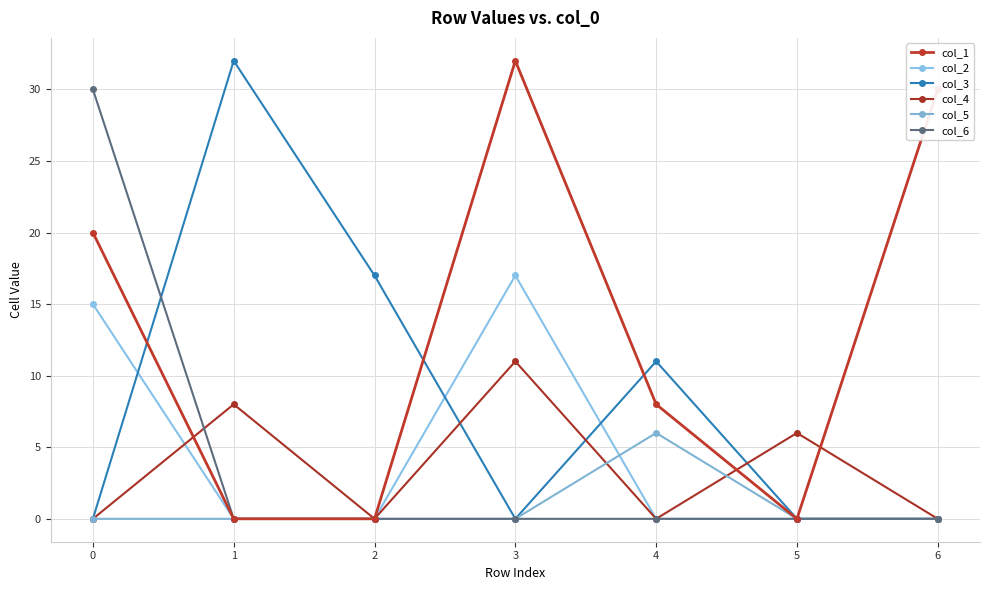

Where do col_2 and col_3 first cross each other?

0 and 1